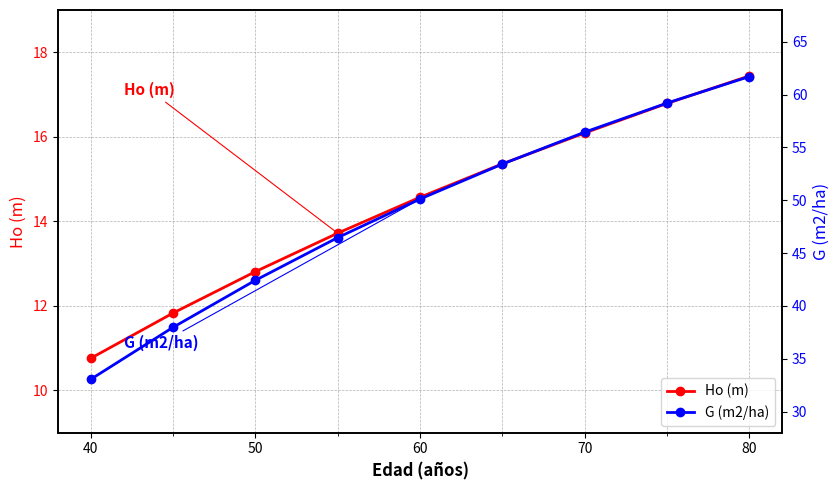

Reading left to right, list all the values displayed in this chart.

Ho (m): 10.8	11.8	12.8	13.7	14.6	15.4	16.1	16.8	17.4
G (m2/ha): 33.0	38.0	42.4	46.5	50.1	53.4	56.4	59.2	61.7